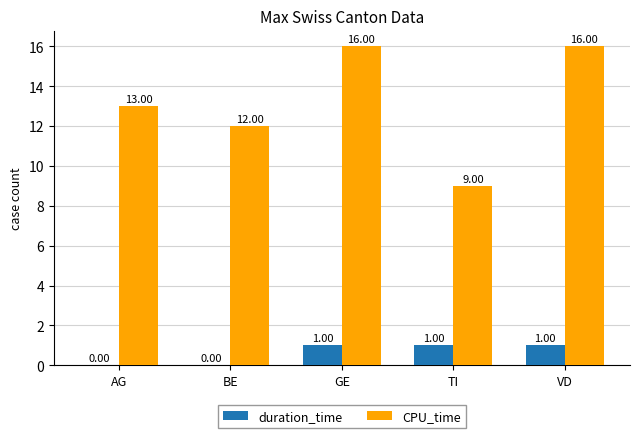

Is the value of duration_time at TI greater than the value of CPU_time at TI?

No